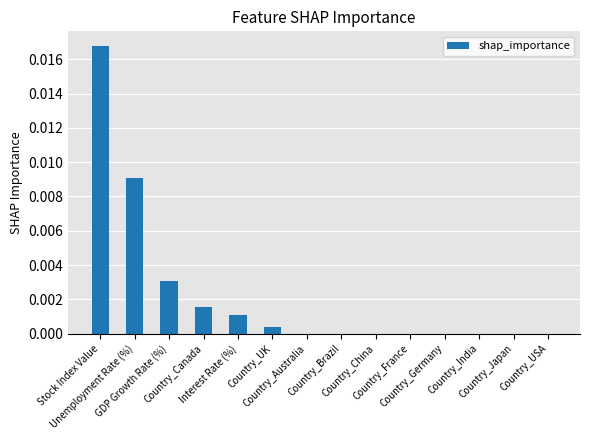

Rank the categories by value from lowest to highest.

Country_Australia, Country_Brazil, Country_China, Country_France, Country_Germany, Country_India, Country_Japan, Country_USA, Country_UK, Interest Rate (%), Country_Canada, GDP Growth Rate (%), Unemployment Rate (%), Stock Index Value